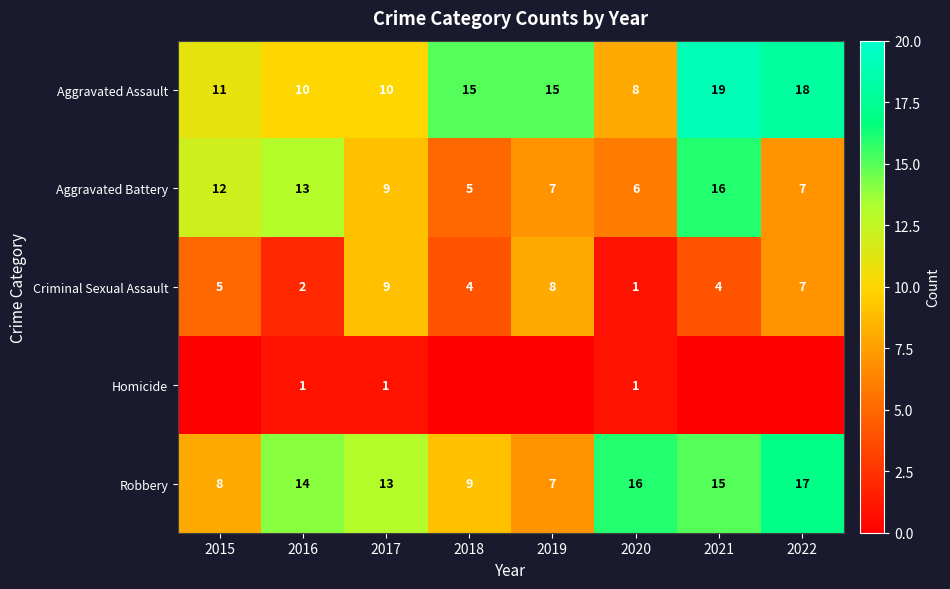

How many Robbery values are between 9 and 16?

5